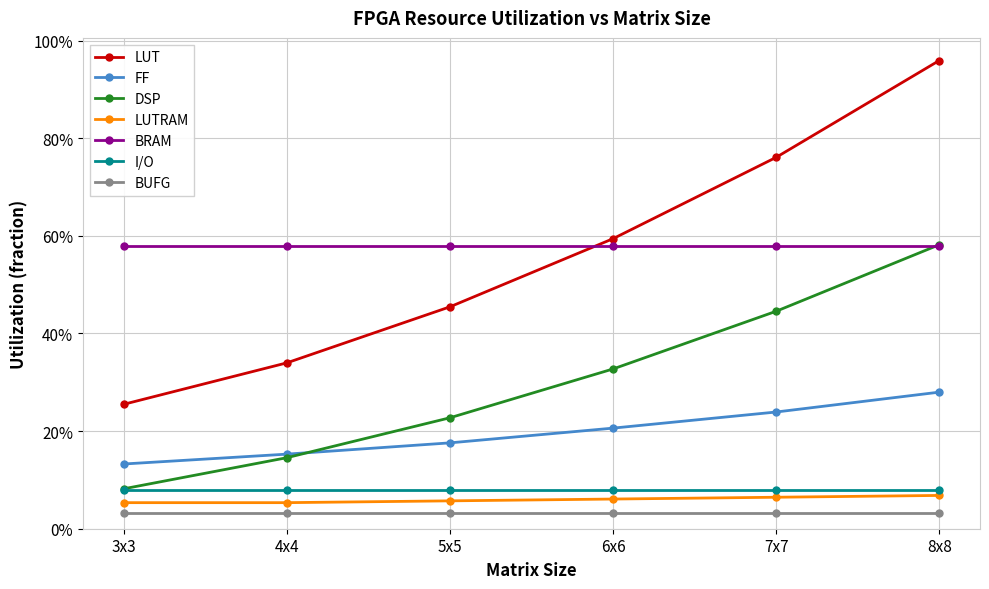

What is the lowest value of the FF series?

0.1